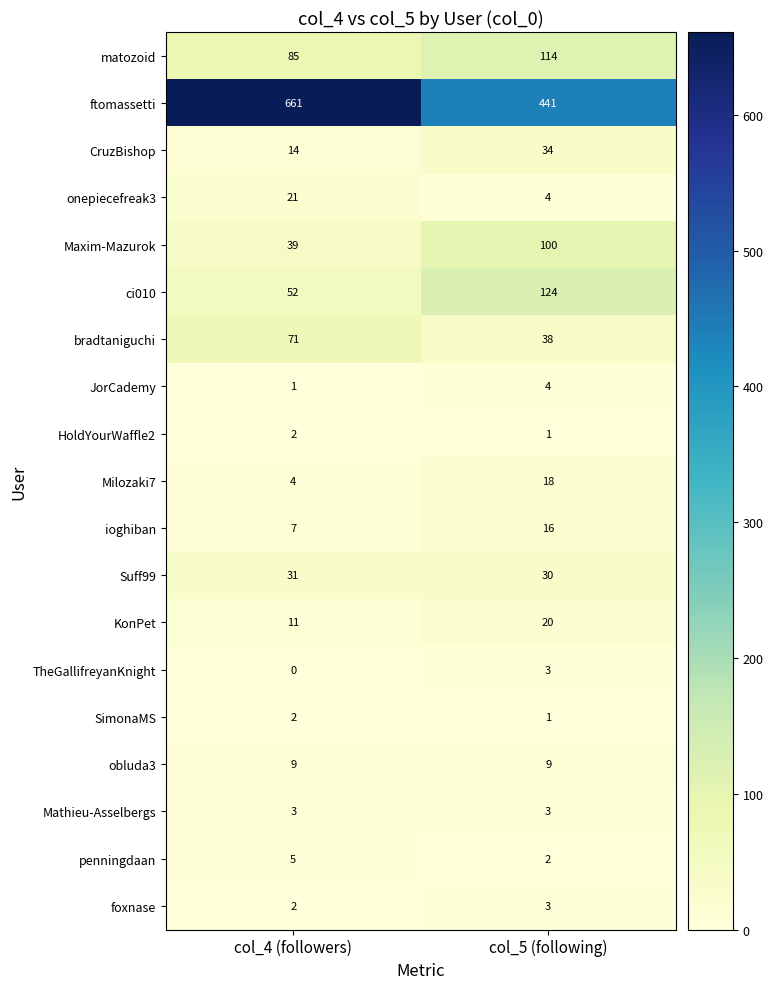

What is the spread (max minus min) of values at col_5 (following)?

440